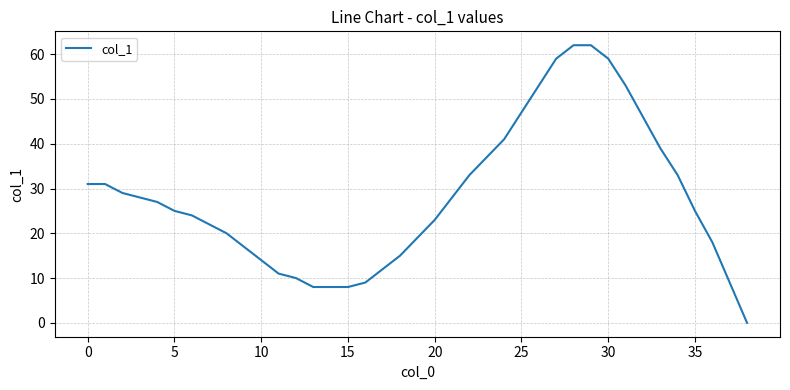

What is the average value?

28